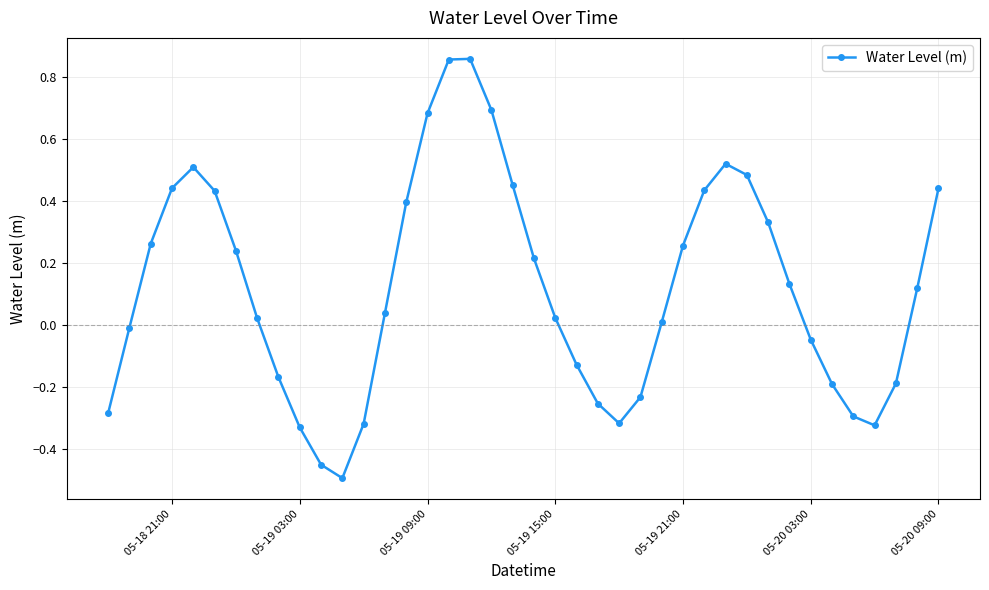

What is the difference between the second highest and second lowest values?

1.3